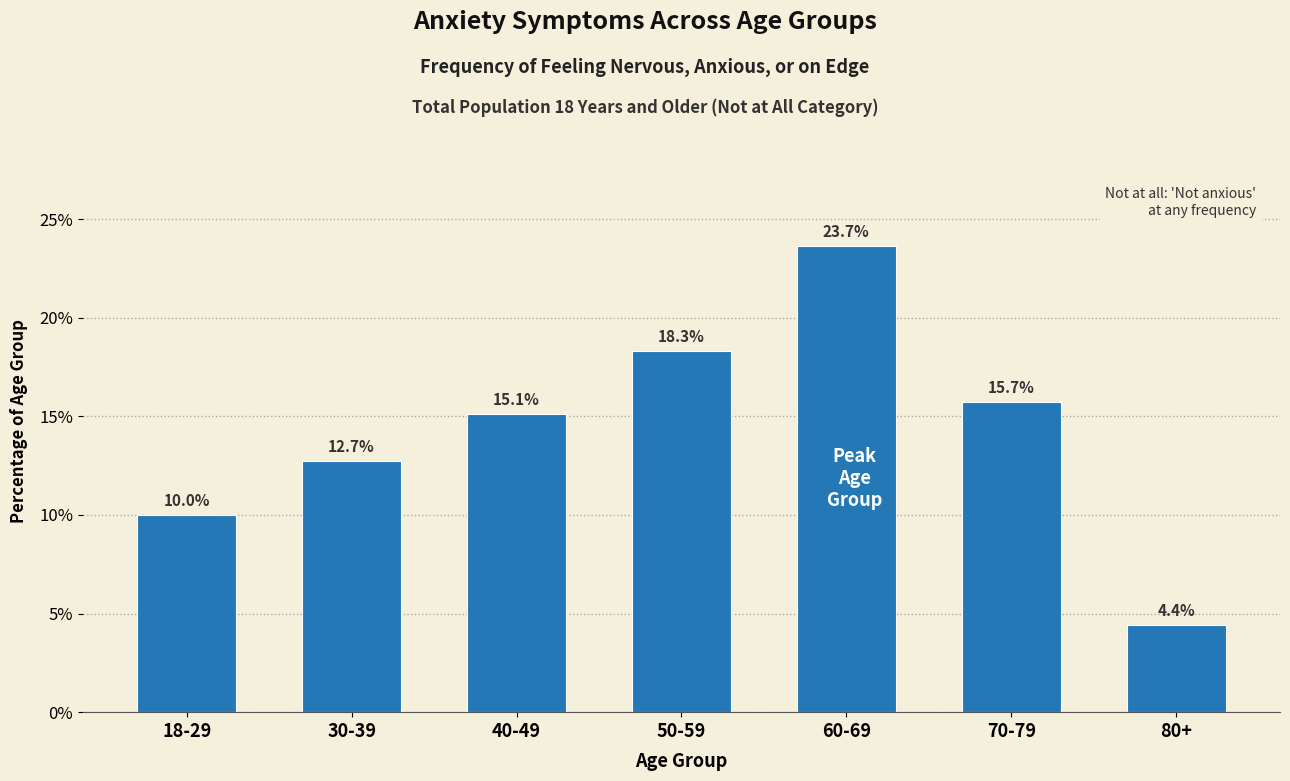

Reading left to right, list all the values displayed in this chart.

10.0	12.7	15.1	18.3	23.7	15.7	4.4